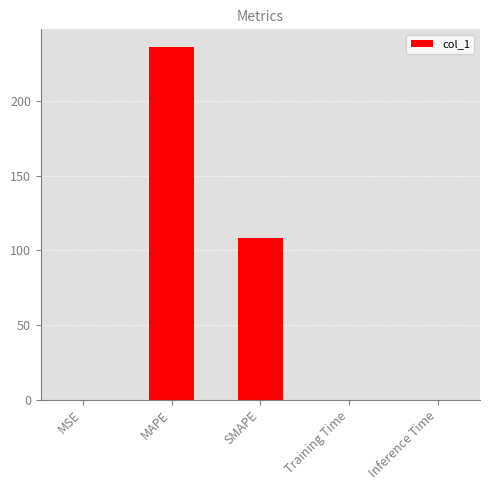

What value does the data have at MAPE?

236.1